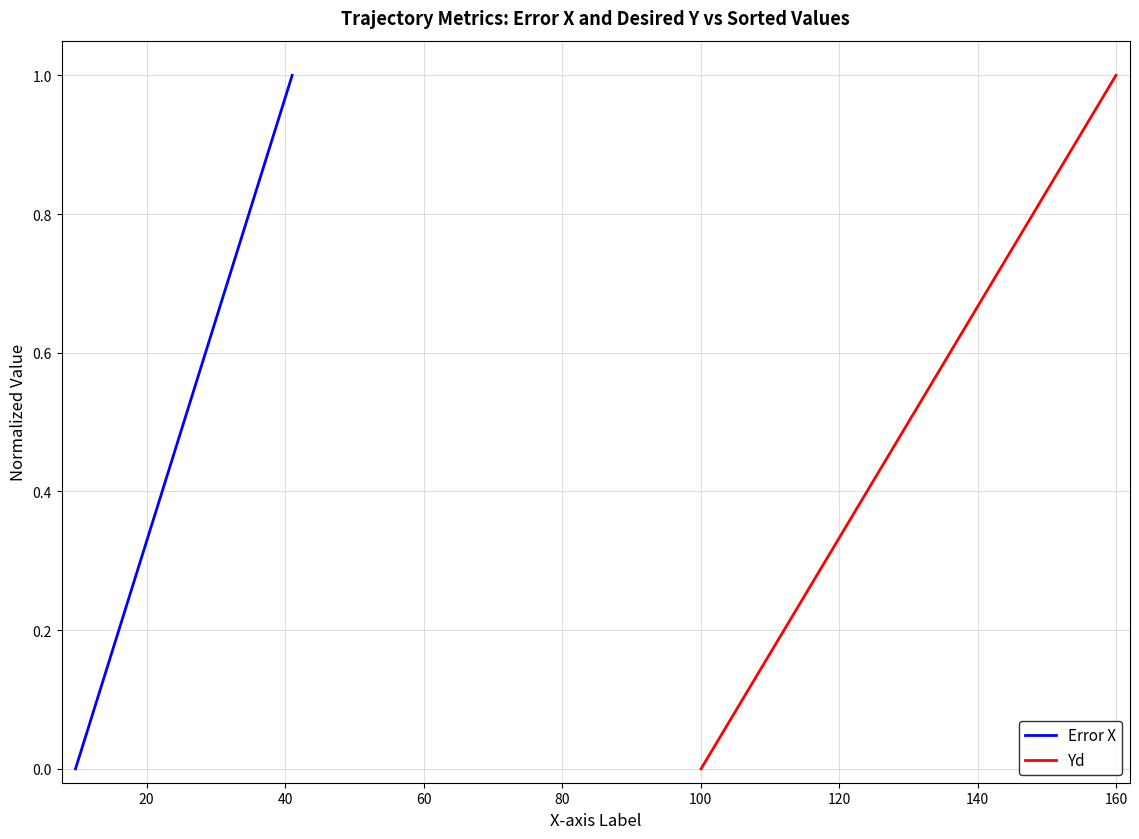

What is the maximum value shown in the chart?

1.0